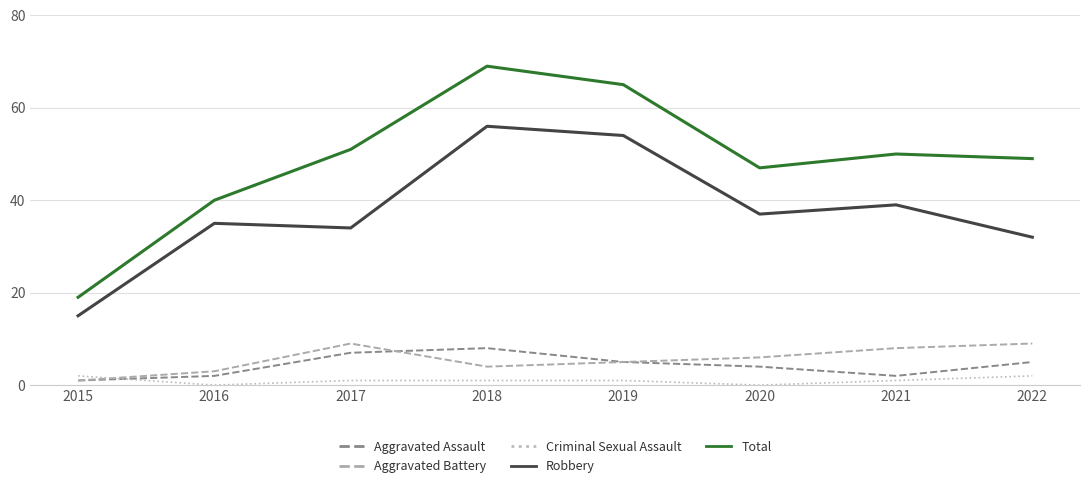

Between 2015 and 2019, which series saw the biggest shift?

Total